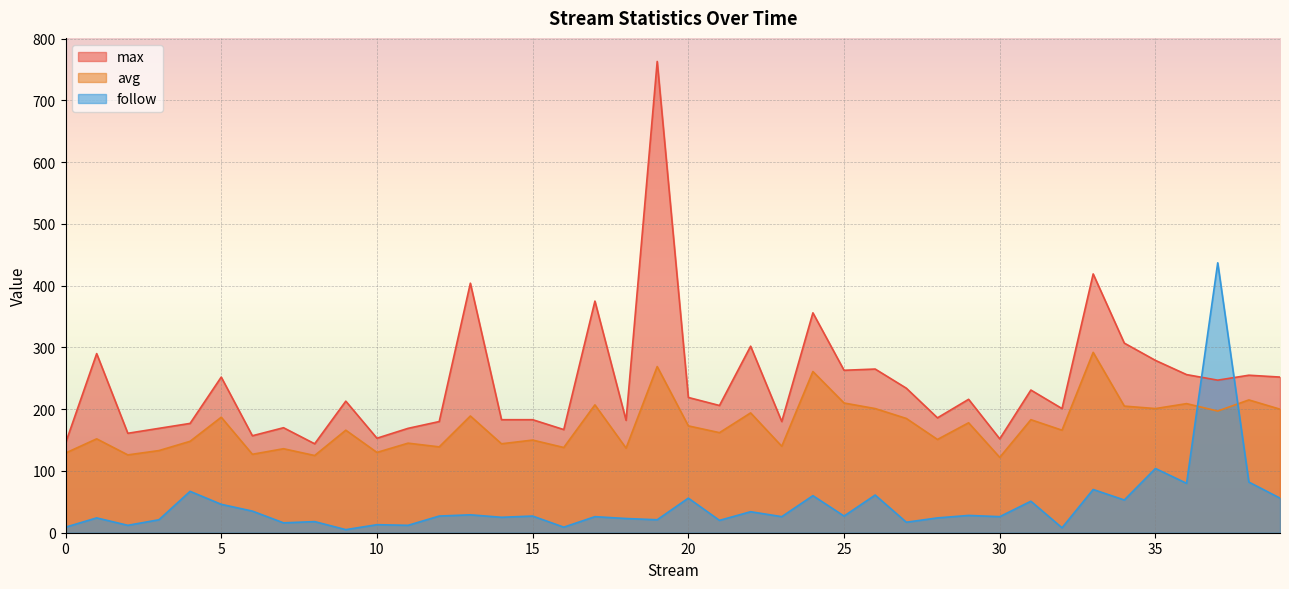

How many intersections are there between avg and follow?

2